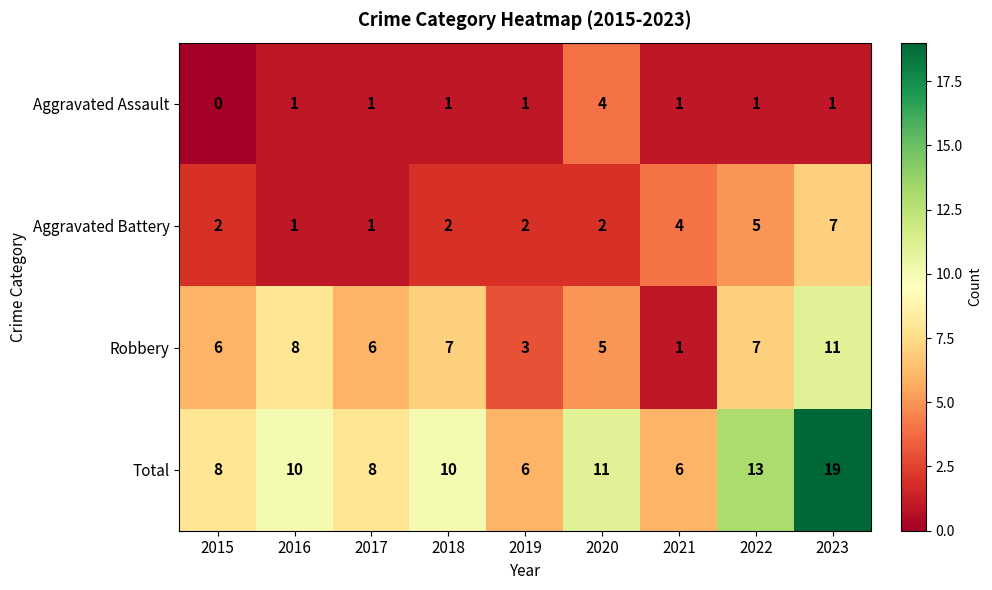

How many data points in Aggravated Assault are less than 1?

1